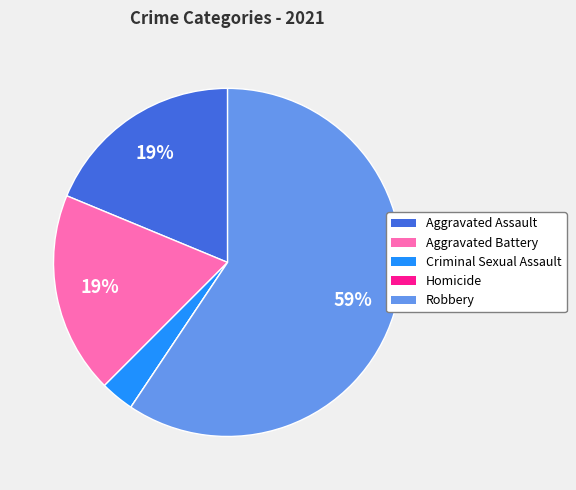

Does Aggravated Battery account for over 50% of the chart?

No